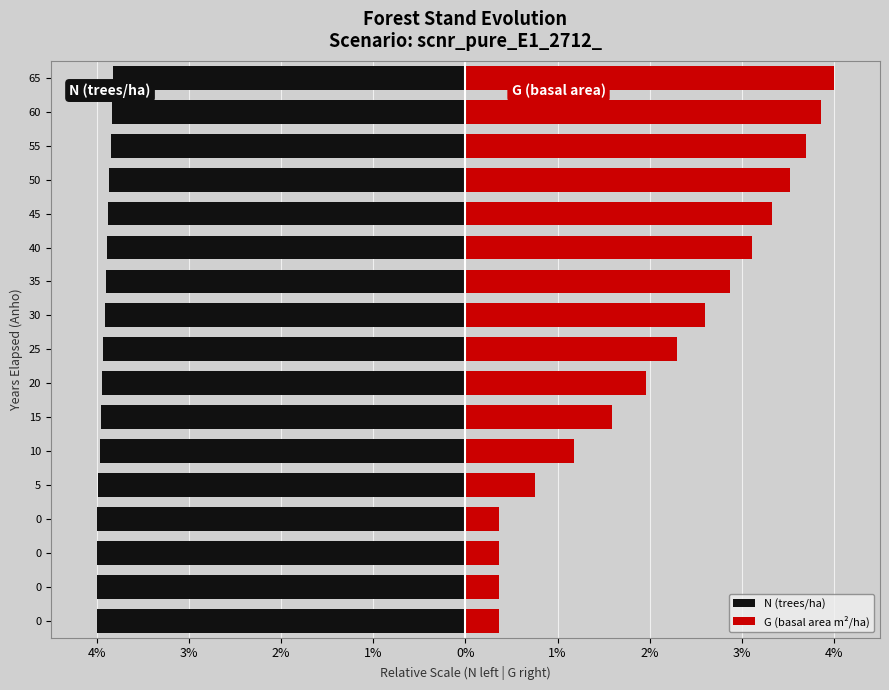

What is the total value across all series at 1%?

-3.6